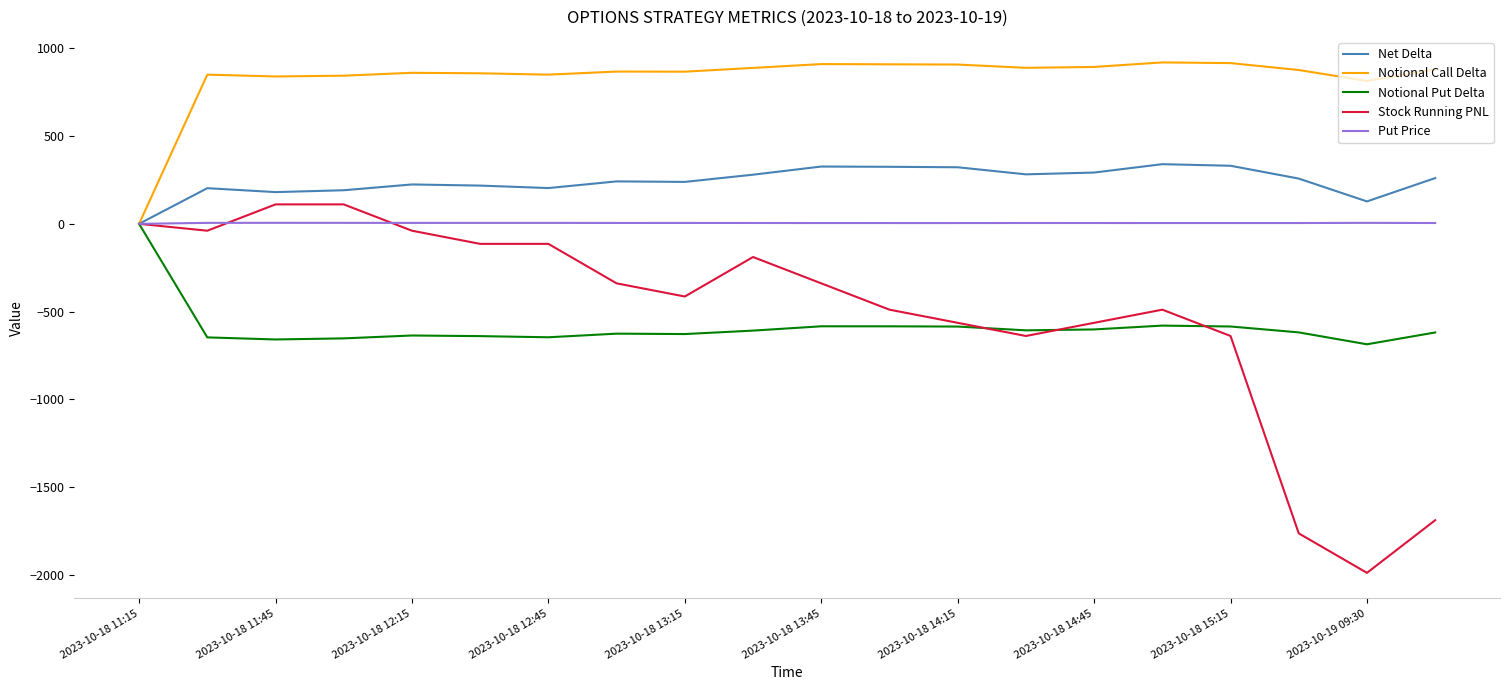

How many distinct data groups are displayed?

5